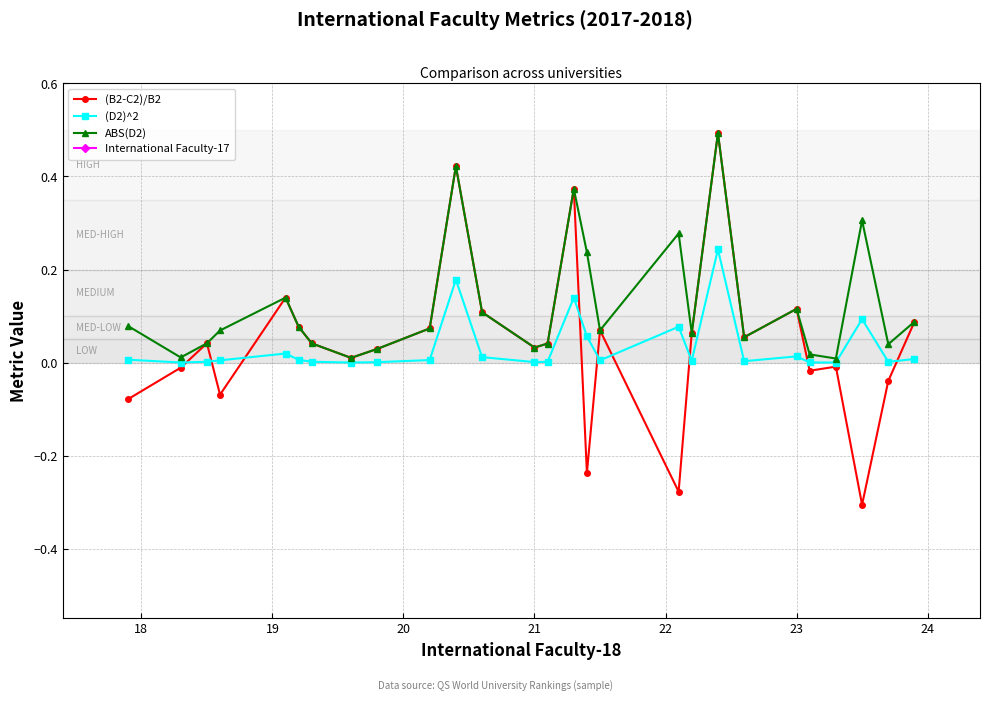

True or false: (D2)^2 has more than 2 points higher than both neighbors.

True